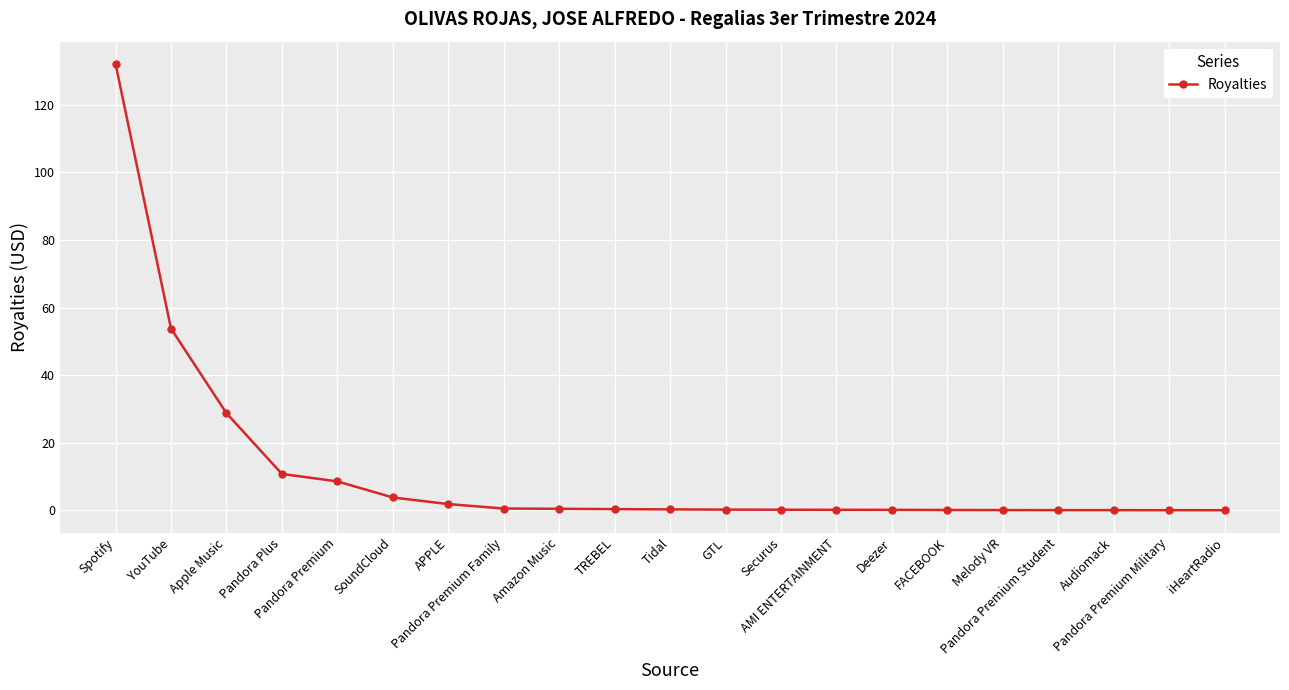

What is the sum of all values?

241.7